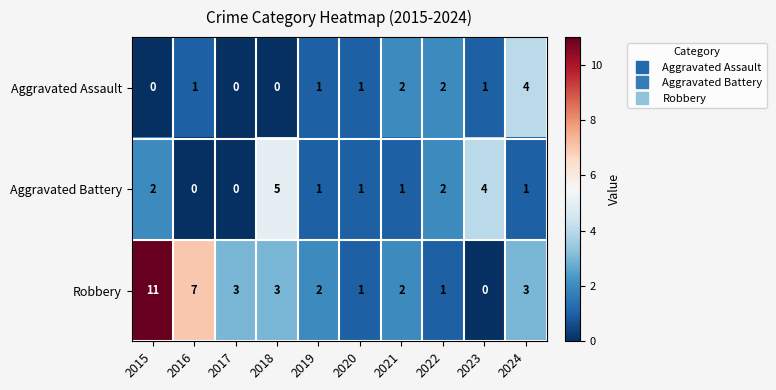

What is the difference between the maximum and second lowest values in the Aggravated Battery series?

5